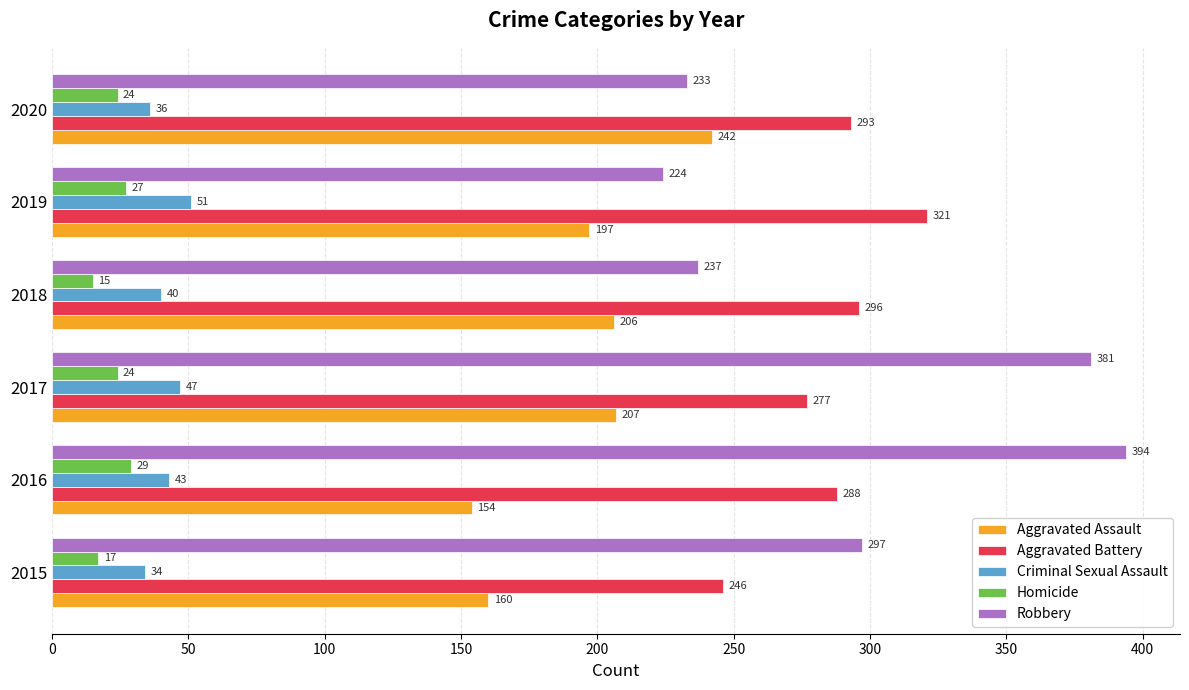

Read the Aggravated Assault value at 2020.

242